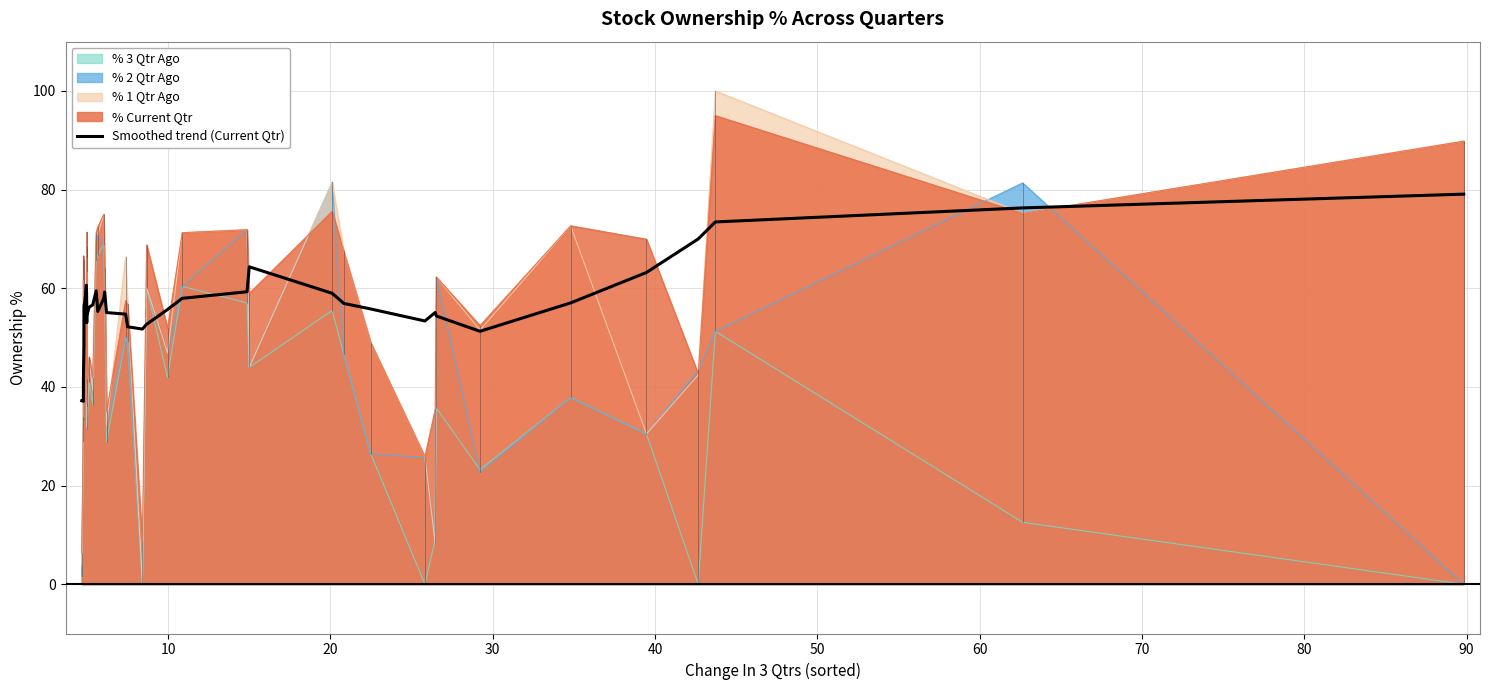

Which series has the widest spread of values?

% 1 Qtr Ago